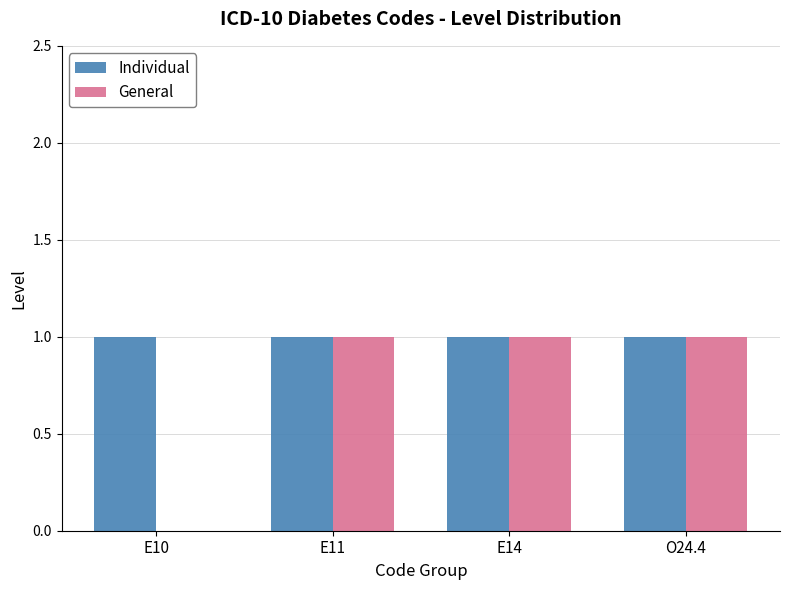

What is the maximum value for Individual?

1